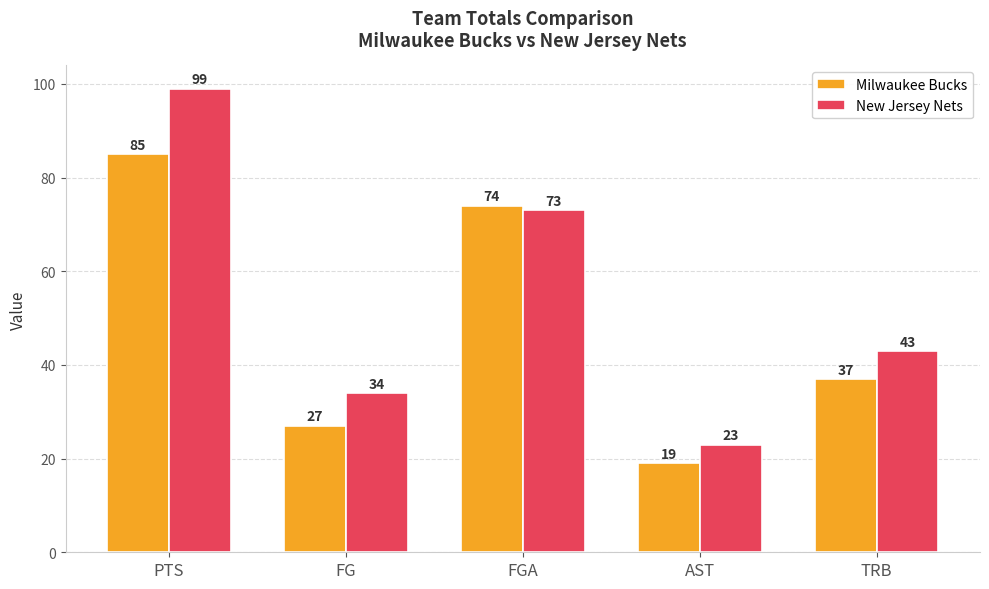

What is the difference between the Milwaukee Bucks values at FG and FGA?

47